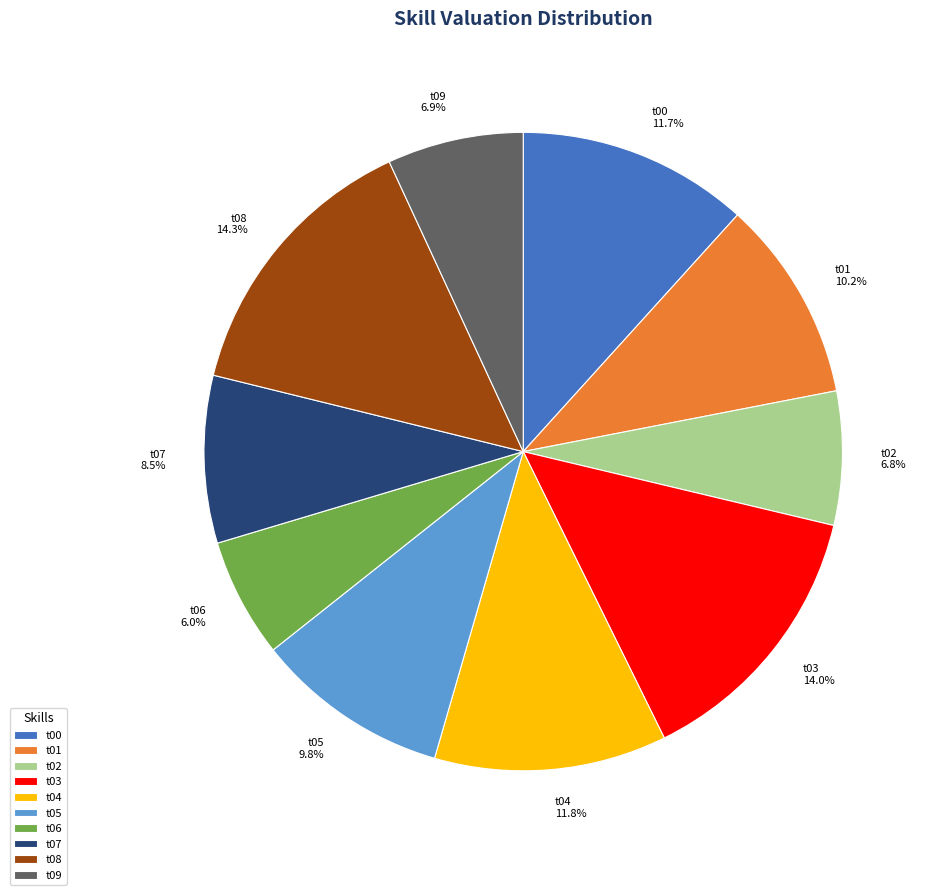

To the nearest percent, what percentage of the pie is t02?

7%